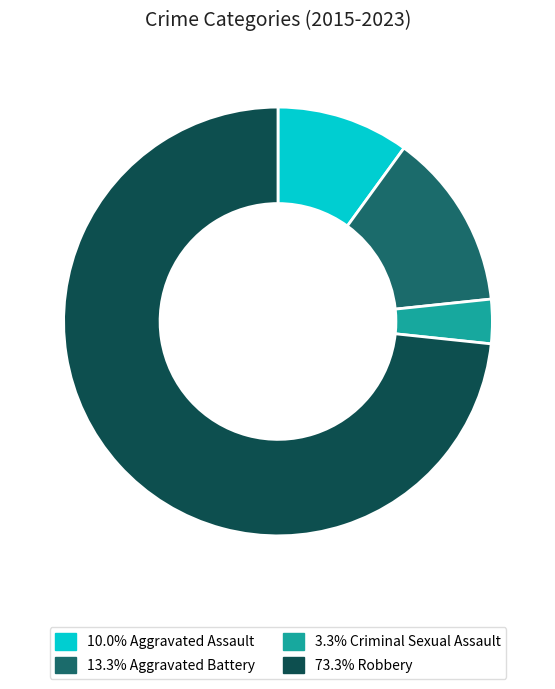

Count the number of slices in the pie.

4